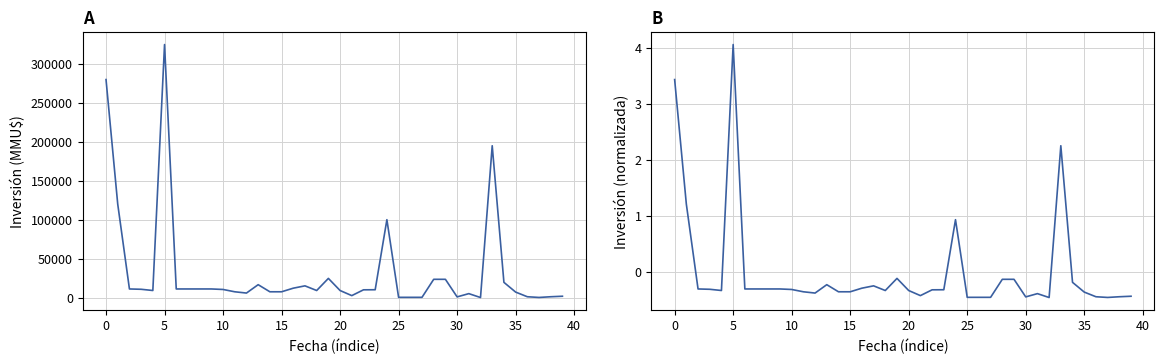

True or false: Inversión(MMU$) has more than 2 interior local peaks.

True